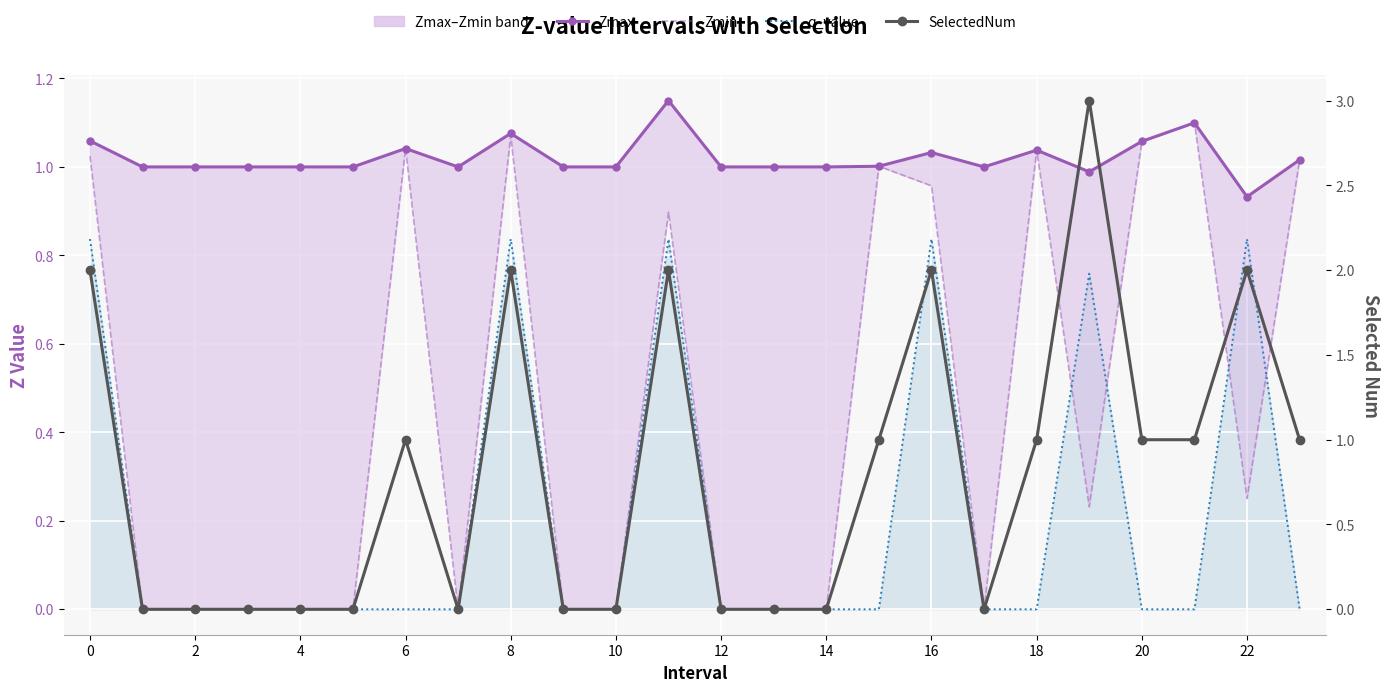

Which category has the lowest value across all series?

2